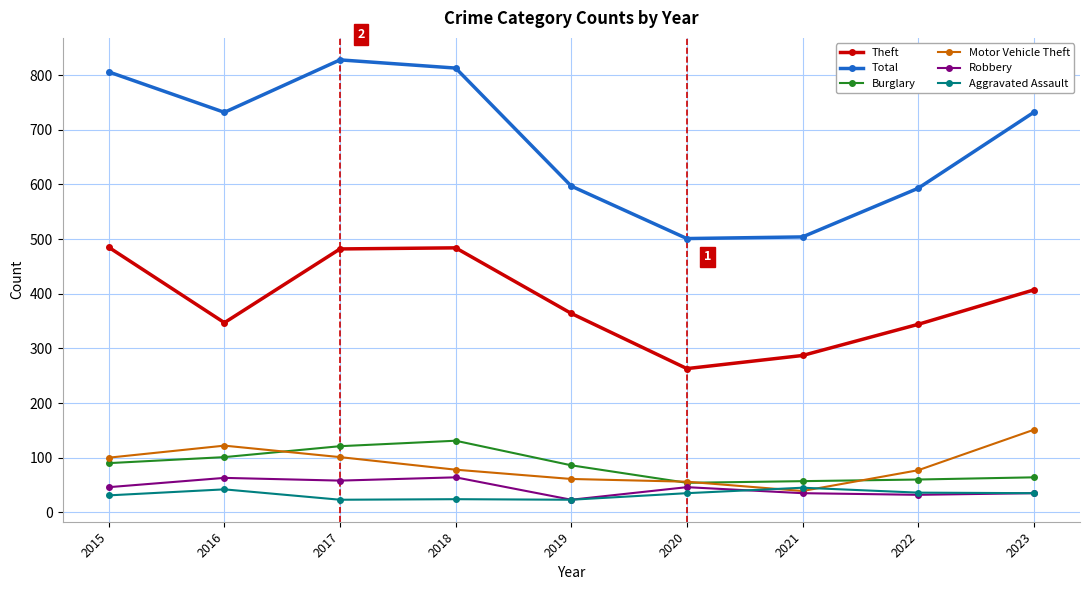

True or false: Aggravated Assault and Theft cross at least once.

False